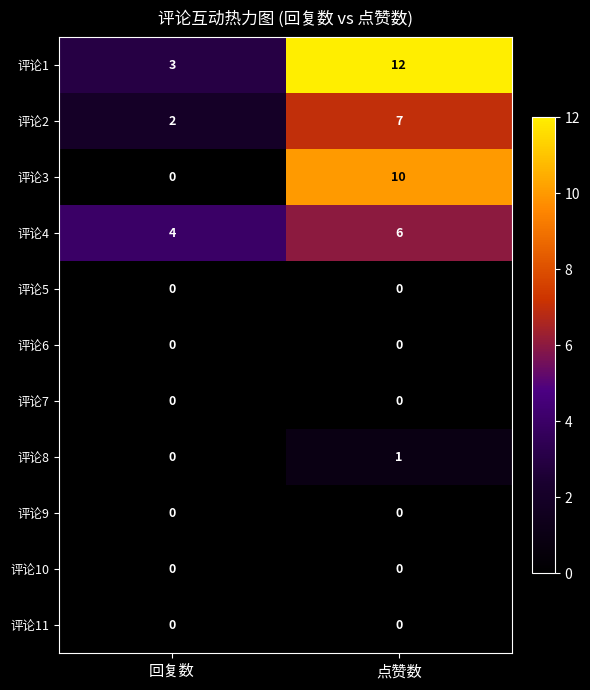

Which series has the largest range (max minus min)?

评论3